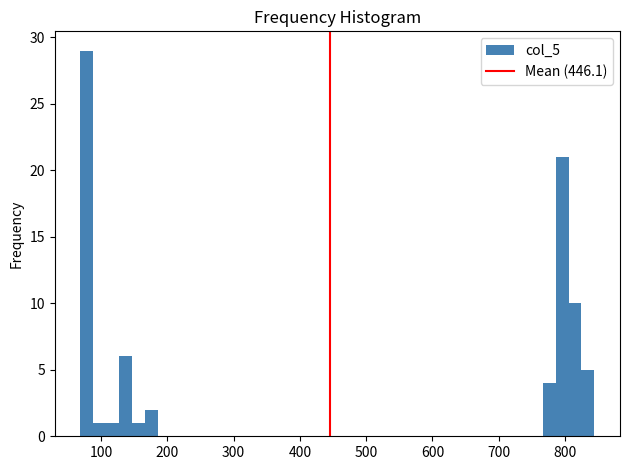

Around what value on the x-axis is the tallest bar? Give the approximate position of its centre, as read against the axis.

80